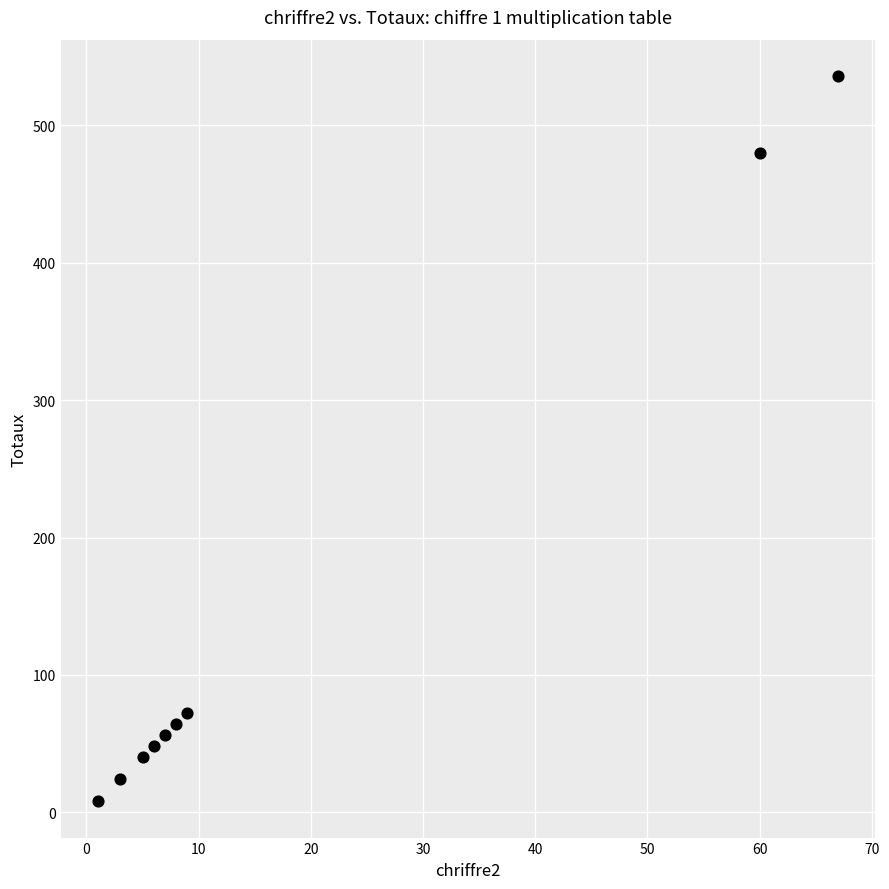

What Y value in the scatter plot is closest to 272?

72